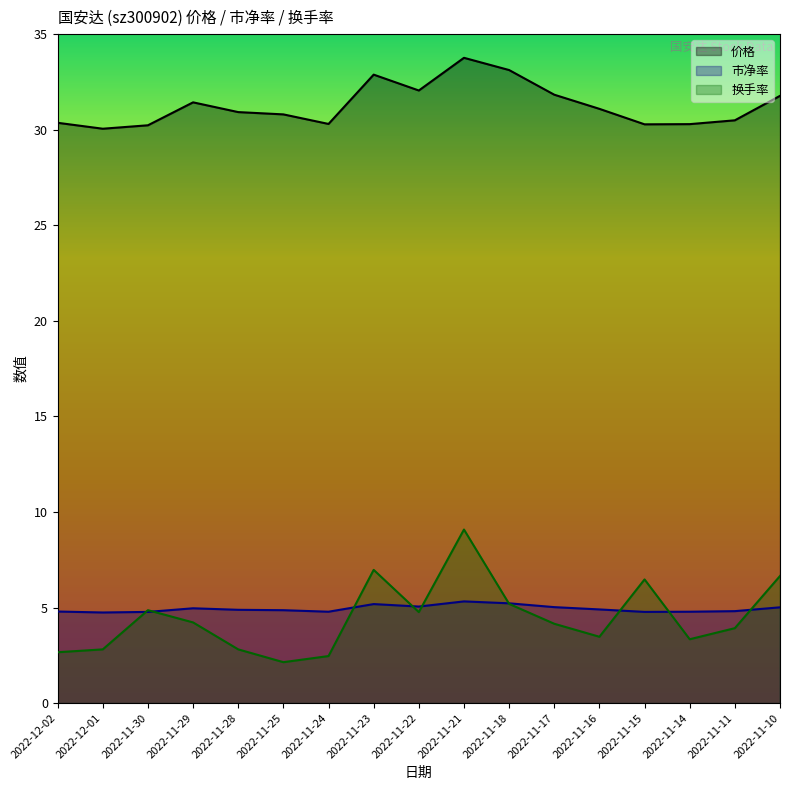

The 市净率 series shows 4.8 at 2022-11-14. True or false?

True